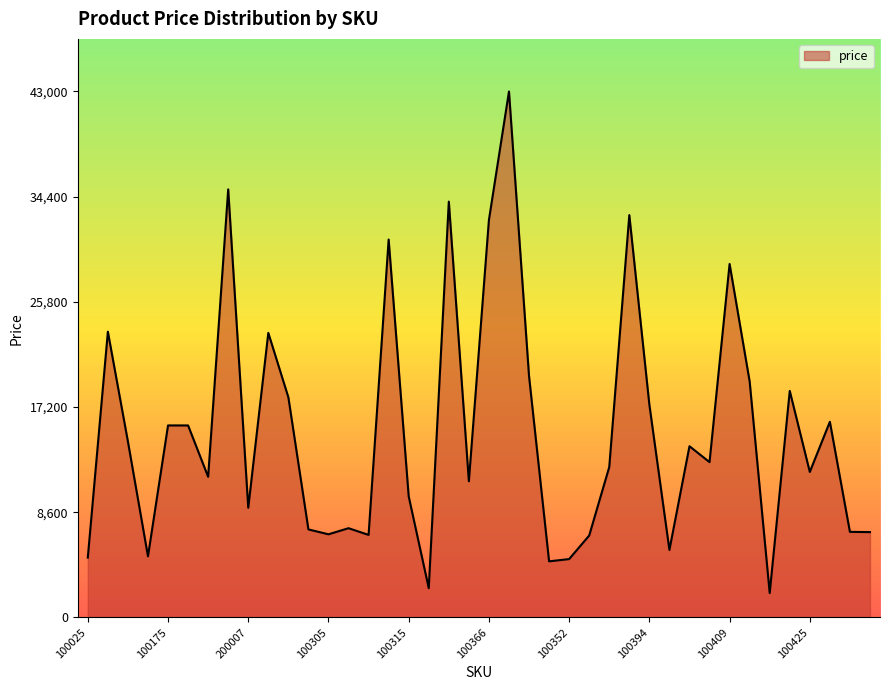

True or false: the data has more than 2 interior local peaks.

True